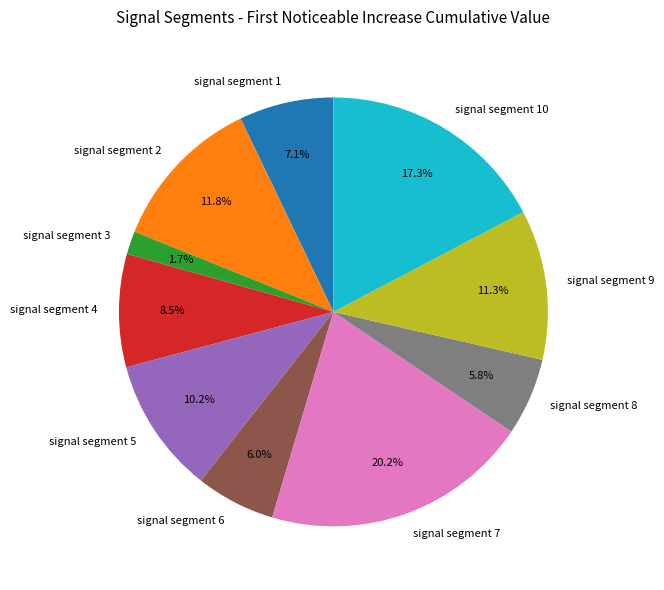

To the nearest percent, what is the average slice percentage?

10%